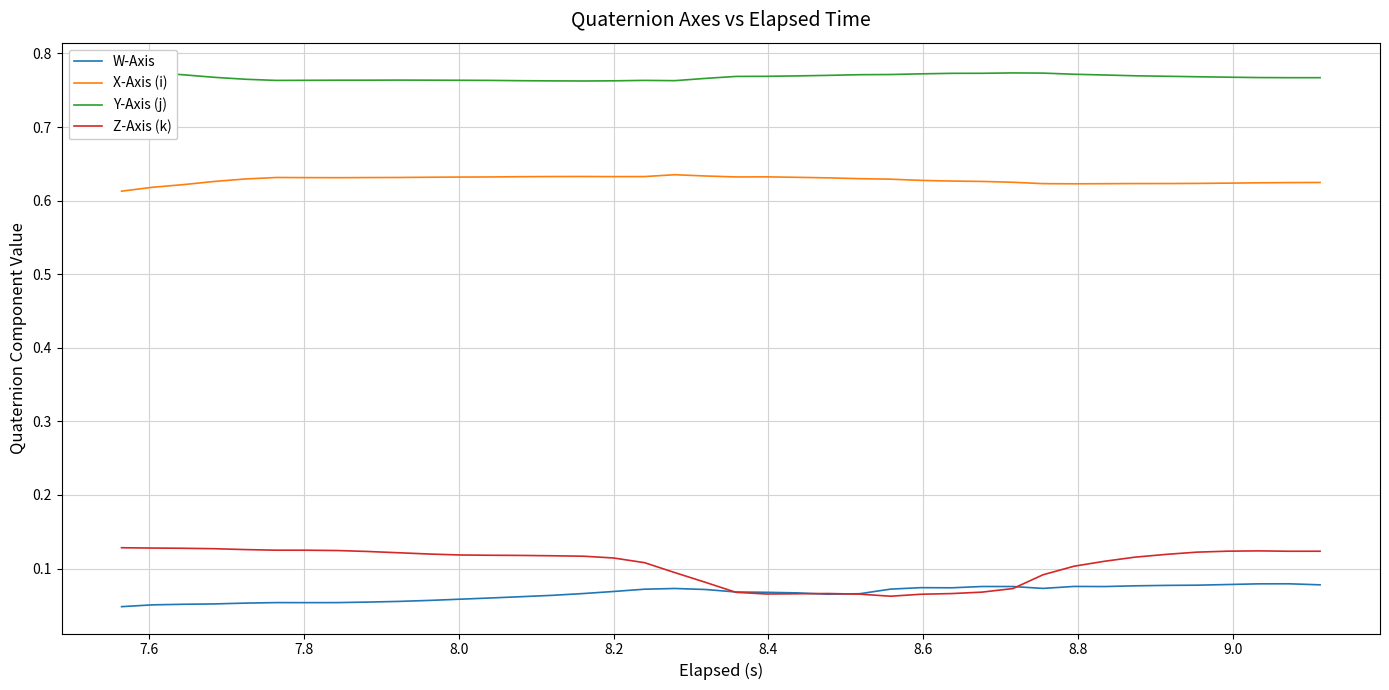

What are all the series names shown in the legend?

W-Axis, X-Axis (i), Y-Axis (j), Z-Axis (k)